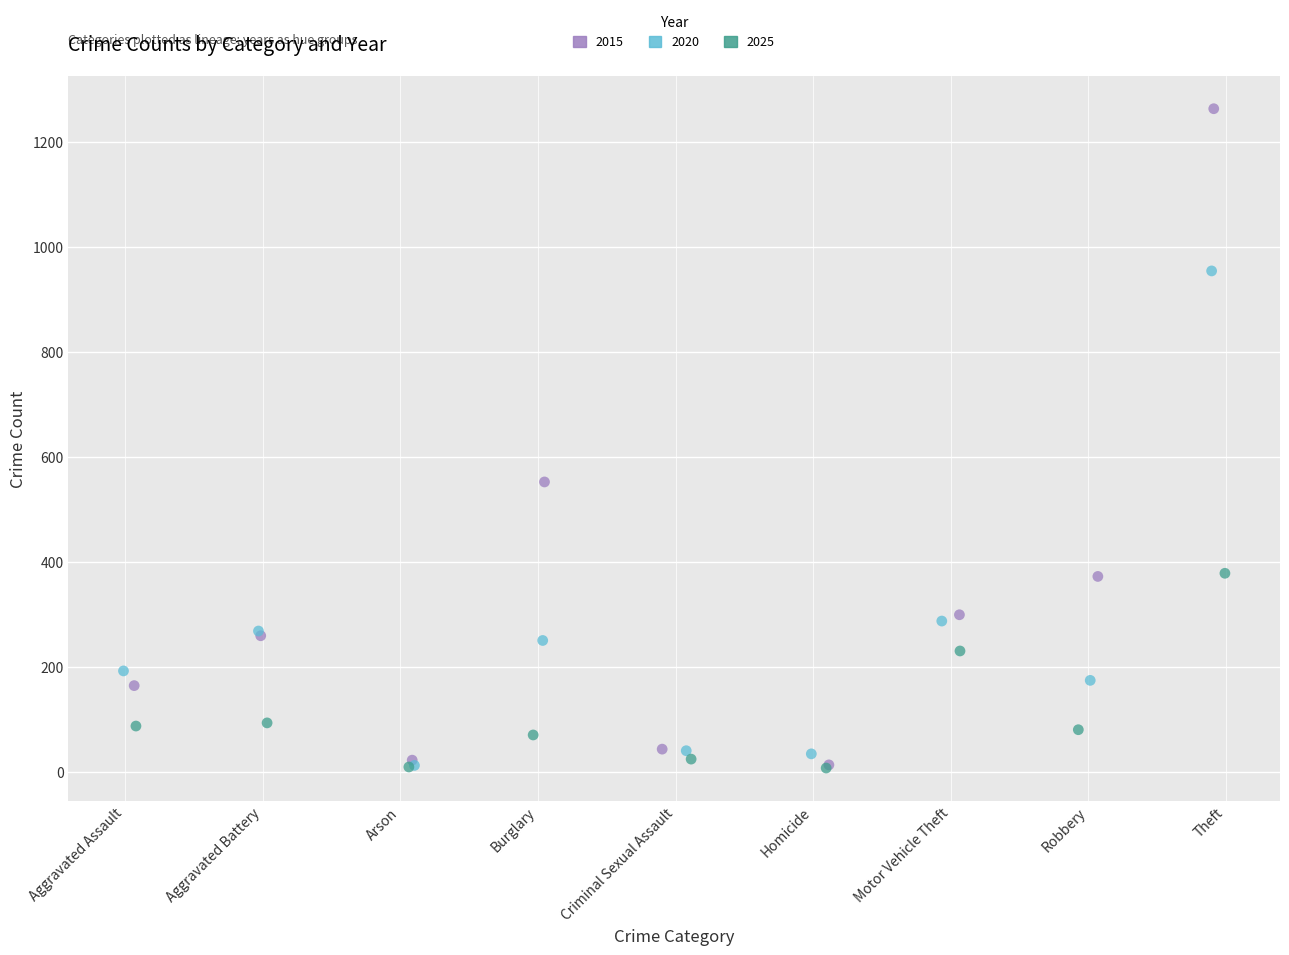

What are all the series names shown in the legend?

2015, 2020, 2025